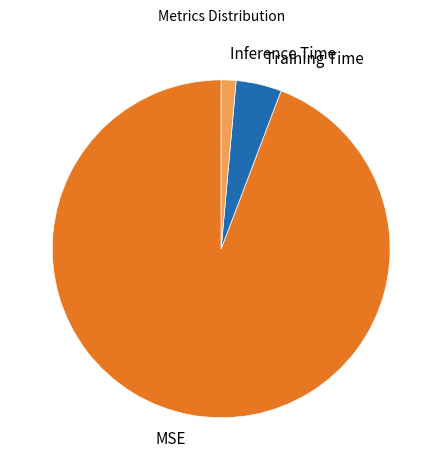

Rank the categories by value from highest to lowest.

MSE, Training Time, Inference Time